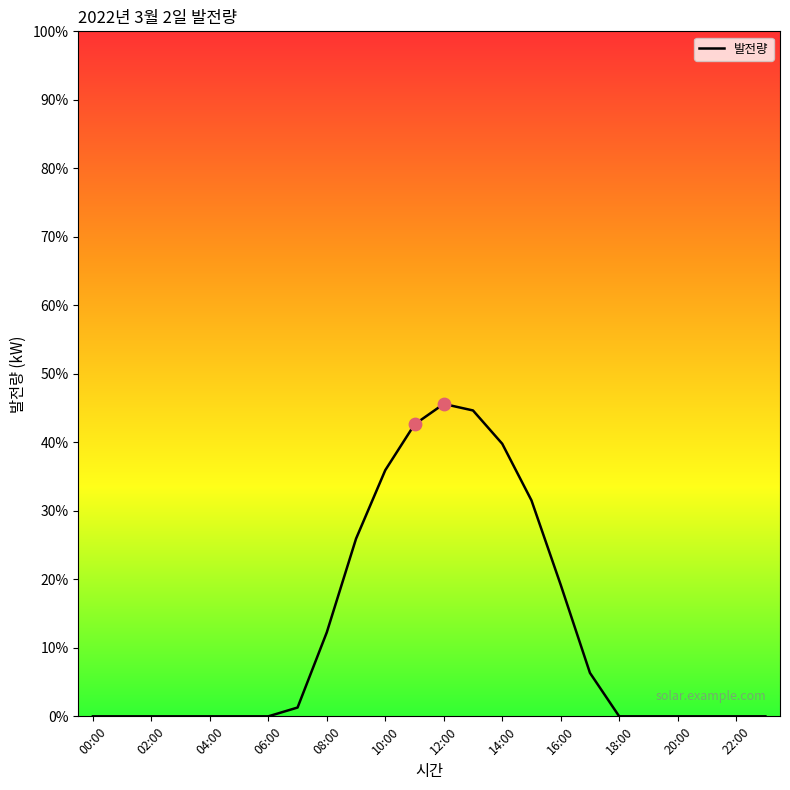

What is the greatest value displayed?

45.6